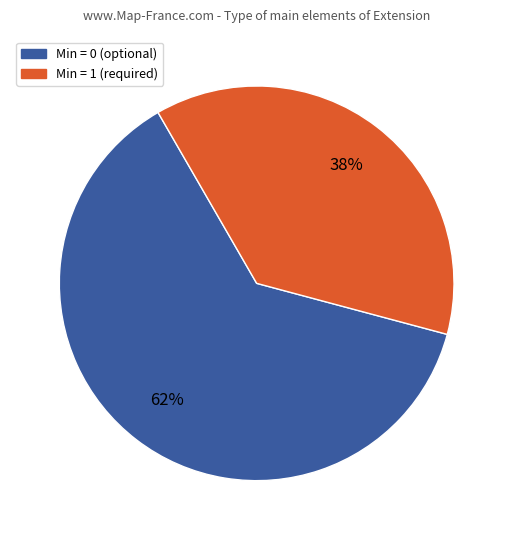

Does any single category account for the majority?

Yes